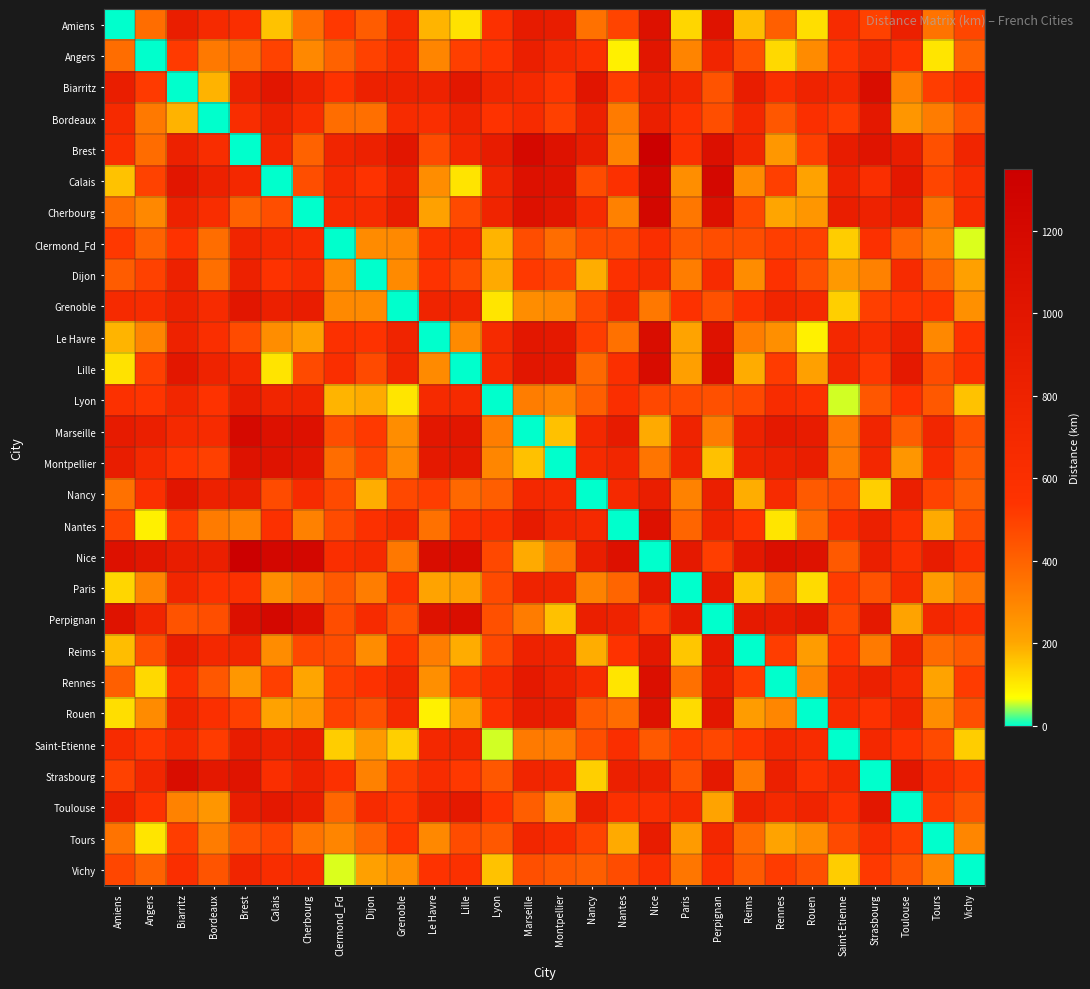

Reading left to right, extract all data points from this chart.

Amiens: Amiens=0	Angers=369	Biarritz=862	Bordeaux=679	Brest=619	Calais=159	Cherbourg=366	Clermond_Fd=524	Dijon=417	Grenoble=674	Le Havre=180	Lille=113	Lyon=587	Marseille=910	Montpellier=880	Nancy=358	Nantes=489	Nice=1067	Paris=130	Perpignan=1043	Reims=167	Rennes=411	Rouen=117	Saint-Etienne=660	Strasbourg=498	Toulouse=827	Tours=352	Vichy=485
Angers: Amiens=369	Angers=0	Biarritz=518	Bordeaux=335	Brest=371	Calais=494	Cherbourg=290	Clermond_Fd=402	Dijon=498	Grenoble=644	Le Havre=297	Lille=503	Lyon=538	Marseille=842	Montpellier=692	Nancy=602	Nantes=90	Nice=999	Paris=303	Perpignan=762	Reims=454	Rennes=126	Rouen=282	Saint-Etienne=530	Strasbourg=742	Toulouse=552	Tours=106	Vichy=399
Biarritz: Amiens=862	Angers=518	Biarritz=0	Bordeaux=183	Brest=817	Calais=997	Cherbourg=808	Clermond_Fd=555	Dijon=815	Grenoble=820	Le Havre=800	Lille=975	Lyon=735	Marseille=697	Montpellier=534	Nancy=1001	Nantes=512	Nice=879	Paris=744	Perpignan=445	Reims=885	Rennes=618	Rouen=785	Saint-Etienne=705	Strasbourg=1141	Toulouse=308	Tours=510	Vichy=609
Bordeaux: Amiens=679	Angers=335	Biarritz=183	Bordeaux=0	Brest=634	Calais=814	Cherbourg=625	Clermond_Fd=369	Dijon=362	Grenoble=655	Le Havre=617	Lille=792	Lyon=549	Marseille=662	Montpellier=499	Nancy=818	Nantes=329	Nice=844	Paris=561	Perpignan=460	Reims=702	Rennes=435	Rouen=602	Saint-Etienne=515	Strasbourg=958	Toulouse=250	Tours=327	Vichy=442
Brest: Amiens=619	Angers=371	Biarritz=817	Bordeaux=634	Brest=0	Calais=714	Cherbourg=402	Clermond_Fd=752	Dijon=812	Grenoble=996	Le Havre=468	Lille=723	Lyon=890	Marseille=1194	Montpellier=1048	Nancy=886	Nantes=305	Nice=1351	Paris=581	Perpignan=1094	Reims=734	Rennes=246	Rouen=502	Saint-Etienne=900	Strasbourg=1026	Toulouse=884	Tours=456	Vichy=761
Calais: Amiens=159	Angers=494	Biarritz=997	Bordeaux=814	Brest=714	Calais=0	Cherbourg=461	Clermond_Fd=672	Dijon=556	Grenoble=840	Le Havre=275	Lille=109	Lyon=753	Marseille=1076	Montpellier=1046	Nancy=469	Nantes=584	Nice=1233	Paris=274	Perpignan=1209	Reims=278	Rennes=506	Rouen=212	Saint-Etienne=800	Strasbourg=609	Toulouse=967	Tours=487	Vichy=633
Cherbourg: Amiens=366	Angers=290	Biarritz=808	Bordeaux=625	Brest=402	Calais=461	Cherbourg=0	Clermond_Fd=647	Dijon=661	Grenoble=874	Le Havre=215	Lille=470	Lyon=768	Marseille=1072	Montpellier=998	Nancy=655	Nantes=310	Nice=1229	Paris=340	Perpignan=1068	Reims=481	Rennes=204	Rouen=249	Saint-Etienne=860	Strasbourg=795	Toulouse=858	Tours=351	Vichy=639
Clermond_Fd: Amiens=524	Angers=402	Biarritz=555	Bordeaux=369	Brest=752	Calais=672	Cherbourg=647	Clermond_Fd=0	Dijon=280	Grenoble=286	Le Havre=586	Lille=613	Lyon=180	Marseille=463	Montpellier=367	Nancy=472	Nantes=469	Nice=620	Paris=425	Perpignan=464	Reims=463	Rennes=507	Rouen=498	Saint-Etienne=145	Strasbourg=574	Toulouse=389	Tours=296	Vichy=59
Dijon: Amiens=417	Angers=498	Biarritz=815	Bordeaux=362	Brest=812	Calais=556	Cherbourg=661	Clermond_Fd=280	Dijon=0	Grenoble=284	Le Havre=542	Lille=471	Lyon=197	Marseille=520	Montpellier=490	Nancy=192	Nantes=588	Nice=677	Paris=323	Perpignan=653	Reims=278	Rennes=567	Rouen=454	Saint-Etienne=240	Strasbourg=309	Toulouse=664	Tours=392	Vichy=220
Grenoble: Amiens=674	Angers=644	Biarritz=820	Bordeaux=655	Brest=996	Calais=840	Cherbourg=874	Clermond_Fd=286	Dijon=284	Grenoble=0	Le Havre=776	Lille=755	Lyon=106	Marseille=277	Montpellier=286	Nancy=476	Nantes=713	Nice=337	Paris=557	Perpignan=449	Reims=562	Rennes=751	Rouen=688	Saint-Etienne=140	Strasbourg=505	Toulouse=535	Tours=538	Vichy=265
Le Havre: Amiens=180	Angers=297	Biarritz=800	Bordeaux=617	Brest=468	Calais=275	Cherbourg=215	Clermond_Fd=586	Dijon=542	Grenoble=776	Le Havre=0	Lille=284	Lyon=676	Marseille=980	Montpellier=950	Nancy=511	Nantes=357	Nice=1137	Paris=211	Perpignan=1062	Reims=320	Rennes=269	Rouen=88	Saint-Etienne=710	Strasbourg=651	Toulouse=852	Tours=290	Vichy=547
Lille: Amiens=113	Angers=503	Biarritz=975	Bordeaux=792	Brest=723	Calais=109	Cherbourg=470	Clermond_Fd=613	Dijon=471	Grenoble=755	Le Havre=284	Lille=0	Lyon=668	Marseille=991	Montpellier=961	Nancy=384	Nantes=593	Nice=1148	Paris=223	Perpignan=1124	Reims=193	Rennes=515	Rouen=221	Saint-Etienne=736	Strasbourg=524	Toulouse=940	Tours=465	Vichy=574
Lyon: Amiens=587	Angers=538	Biarritz=735	Bordeaux=549	Brest=890	Calais=753	Cherbourg=768	Clermond_Fd=180	Dijon=197	Grenoble=106	Le Havre=676	Lille=668	Lyon=0	Marseille=323	Montpellier=293	Nancy=412	Nantes=607	Nice=480	Paris=470	Perpignan=456	Reims=475	Rennes=645	Rouen=588	Saint-Etienne=57	Strasbourg=434	Toulouse=542	Tours=432	Vichy=159
Marseille: Amiens=910	Angers=842	Biarritz=697	Bordeaux=662	Brest=1194	Calais=1076	Cherbourg=1072	Clermond_Fd=463	Dijon=520	Grenoble=277	Le Havre=980	Lille=991	Lyon=323	Marseille=0	Montpellier=163	Nancy=712	Nantes=911	Nice=197	Paris=793	Perpignan=326	Reims=798	Rennes=949	Rouen=892	Saint-Etienne=330	Strasbourg=757	Toulouse=412	Tours=736	Vichy=457
Montpellier: Amiens=880	Angers=692	Biarritz=534	Bordeaux=499	Brest=1048	Calais=1046	Cherbourg=998	Clermond_Fd=367	Dijon=490	Grenoble=286	Le Havre=950	Lille=961	Lyon=293	Marseille=163	Montpellier=0	Nancy=682	Nantes=743	Nice=345	Paris=763	Perpignan=163	Reims=768	Rennes=818	Rouen=862	Saint-Etienne=323	Strasbourg=727	Toulouse=249	Tours=647	Vichy=427
Nancy: Amiens=358	Angers=602	Biarritz=1001	Bordeaux=818	Brest=886	Calais=469	Cherbourg=655	Clermond_Fd=472	Dijon=192	Grenoble=476	Le Havre=511	Lille=384	Lyon=412	Marseille=712	Montpellier=682	Nancy=0	Nantes=692	Nice=869	Paris=308	Perpignan=845	Reims=191	Rennes=659	Rouen=423	Saint-Etienne=460	Strasbourg=140	Toulouse=856	Tours=491	Vichy=412
Nantes: Amiens=489	Angers=90	Biarritz=512	Bordeaux=329	Brest=305	Calais=584	Cherbourg=310	Clermond_Fd=469	Dijon=588	Grenoble=713	Le Havre=357	Lille=593	Lyon=607	Marseille=911	Montpellier=743	Nancy=692	Nantes=0	Nice=1068	Paris=393	Perpignan=789	Reims=544	Rennes=106	Rouen=372	Saint-Etienne=607	Strasbourg=832	Toulouse=579	Tours=196	Vichy=466
Nice: Amiens=1067	Angers=999	Biarritz=879	Bordeaux=844	Brest=1351	Calais=1233	Cherbourg=1229	Clermond_Fd=620	Dijon=677	Grenoble=337	Le Havre=1137	Lille=1148	Lyon=480	Marseille=197	Montpellier=345	Nancy=869	Nantes=1068	Nice=0	Paris=950	Perpignan=508	Reims=955	Rennes=1106	Rouen=1049	Saint-Etienne=427	Strasbourg=842	Toulouse=594	Tours=893	Vichy=614
Paris: Amiens=130	Angers=303	Biarritz=744	Bordeaux=561	Brest=581	Calais=274	Cherbourg=340	Clermond_Fd=425	Dijon=323	Grenoble=557	Le Havre=211	Lille=223	Lyon=470	Marseille=793	Montpellier=763	Nancy=308	Nantes=393	Nice=950	Paris=0	Perpignan=926	Reims=155	Rennes=360	Rouen=123	Saint-Etienne=517	Strasbourg=448	Toulouse=681	Tours=234	Vichy=343
Perpignan: Amiens=1043	Angers=762	Biarritz=445	Bordeaux=460	Brest=1094	Calais=1209	Cherbourg=1068	Clermond_Fd=464	Dijon=653	Grenoble=449	Le Havre=1062	Lille=1124	Lyon=456	Marseille=326	Montpellier=163	Nancy=845	Nantes=789	Nice=508	Paris=926	Perpignan=0	Reims=931	Rennes=895	Rouen=974	Saint-Etienne=481	Strasbourg=948	Toulouse=210	Tours=717	Vichy=590
Reims: Amiens=167	Angers=454	Biarritz=885	Bordeaux=702	Brest=734	Calais=278	Cherbourg=481	Clermond_Fd=463	Dijon=278	Grenoble=562	Le Havre=320	Lille=193	Lyon=475	Marseille=798	Montpellier=768	Nancy=191	Nantes=544	Nice=955	Paris=155	Perpignan=931	Reims=0	Rennes=511	Rouen=232	Saint-Etienne=537	Strasbourg=331	Toulouse=806	Tours=375	Vichy=424
Rennes: Amiens=411	Angers=126	Biarritz=618	Bordeaux=435	Brest=246	Calais=506	Cherbourg=204	Clermond_Fd=507	Dijon=567	Grenoble=751	Le Havre=269	Lille=515	Lyon=645	Marseille=949	Montpellier=818	Nancy=659	Nantes=106	Nice=1106	Paris=360	Perpignan=895	Reims=511	Rennes=0	Rouen=294	Saint-Etienne=712	Strasbourg=836	Toulouse=685	Tours=211	Vichy=516
Rouen: Amiens=117	Angers=282	Biarritz=785	Bordeaux=602	Brest=502	Calais=212	Cherbourg=249	Clermond_Fd=498	Dijon=454	Grenoble=688	Le Havre=88	Lille=221	Lyon=588	Marseille=892	Montpellier=862	Nancy=423	Nantes=372	Nice=1049	Paris=123	Perpignan=974	Reims=232	Rennes=294	Rouen=0	Saint-Etienne=640	Strasbourg=563	Toulouse=764	Tours=275	Vichy=459
Saint-Etienne: Amiens=660	Angers=530	Biarritz=705	Bordeaux=515	Brest=900	Calais=800	Cherbourg=860	Clermond_Fd=145	Dijon=240	Grenoble=140	Le Havre=710	Lille=736	Lyon=57	Marseille=330	Montpellier=323	Nancy=460	Nantes=607	Nice=427	Paris=517	Perpignan=481	Reims=537	Rennes=712	Rouen=640	Saint-Etienne=0	Strasbourg=705	Toulouse=545	Tours=472	Vichy=145
Strasbourg: Amiens=498	Angers=742	Biarritz=1141	Bordeaux=958	Brest=1026	Calais=609	Cherbourg=795	Clermond_Fd=574	Dijon=309	Grenoble=505	Le Havre=651	Lille=524	Lyon=434	Marseille=757	Montpellier=727	Nancy=140	Nantes=832	Nice=842	Paris=448	Perpignan=948	Reims=331	Rennes=836	Rouen=563	Saint-Etienne=705	Strasbourg=0	Toulouse=976	Tours=631	Vichy=520
Toulouse: Amiens=827	Angers=552	Biarritz=308	Bordeaux=250	Brest=884	Calais=967	Cherbourg=858	Clermond_Fd=389	Dijon=664	Grenoble=535	Le Havre=852	Lille=940	Lyon=542	Marseille=412	Montpellier=249	Nancy=856	Nantes=579	Nice=594	Paris=681	Perpignan=210	Reims=806	Rennes=685	Rouen=764	Saint-Etienne=545	Strasbourg=976	Toulouse=0	Tours=507	Vichy=443
Tours: Amiens=352	Angers=106	Biarritz=510	Bordeaux=327	Brest=456	Calais=487	Cherbourg=351	Clermond_Fd=296	Dijon=392	Grenoble=538	Le Havre=290	Lille=465	Lyon=432	Marseille=736	Montpellier=647	Nancy=491	Nantes=196	Nice=893	Paris=234	Perpignan=717	Reims=375	Rennes=211	Rouen=275	Saint-Etienne=472	Strasbourg=631	Toulouse=507	Tours=0	Vichy=293
Vichy: Amiens=485	Angers=399	Biarritz=609	Bordeaux=442	Brest=761	Calais=633	Cherbourg=639	Clermond_Fd=59	Dijon=220	Grenoble=265	Le Havre=547	Lille=574	Lyon=159	Marseille=457	Montpellier=427	Nancy=412	Nantes=466	Nice=614	Paris=343	Perpignan=590	Reims=424	Rennes=516	Rouen=459	Saint-Etienne=145	Strasbourg=520	Toulouse=443	Tours=293	Vichy=0